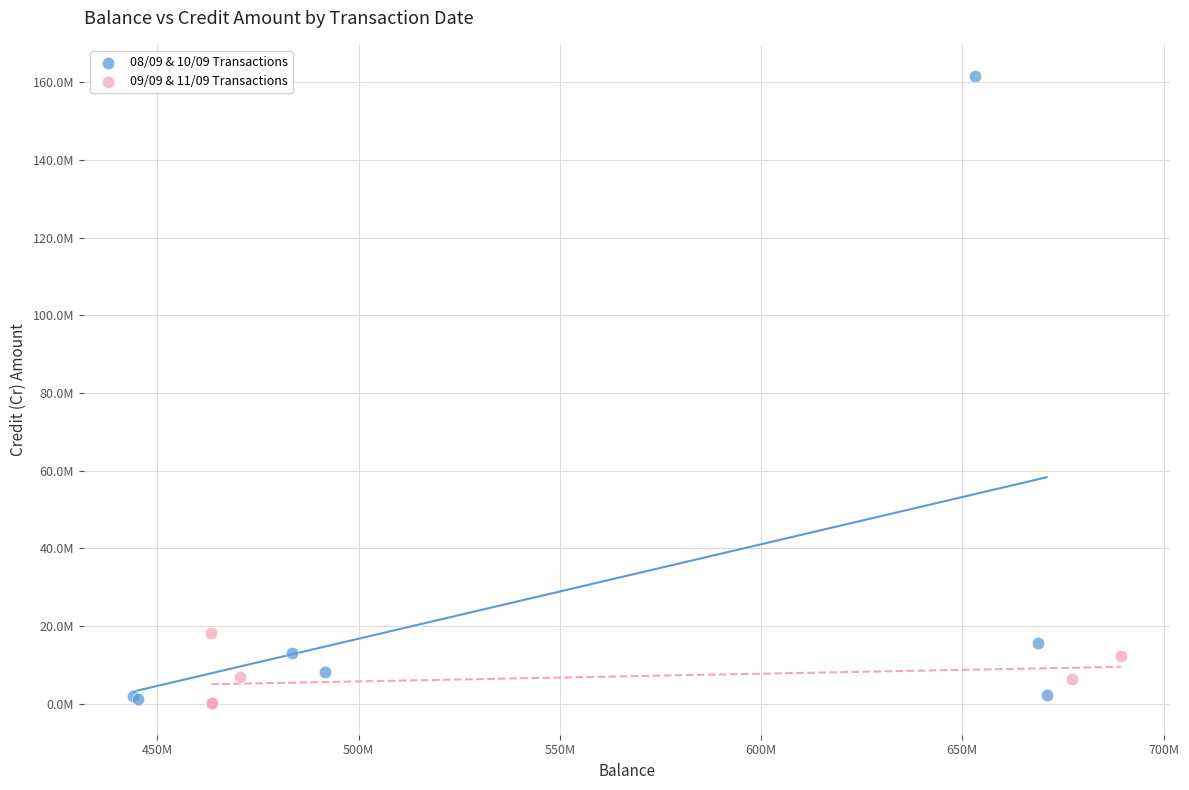

What are all the series names shown in the legend?

08/09 & 10/09 Transactions, 09/09 & 11/09 Transactions